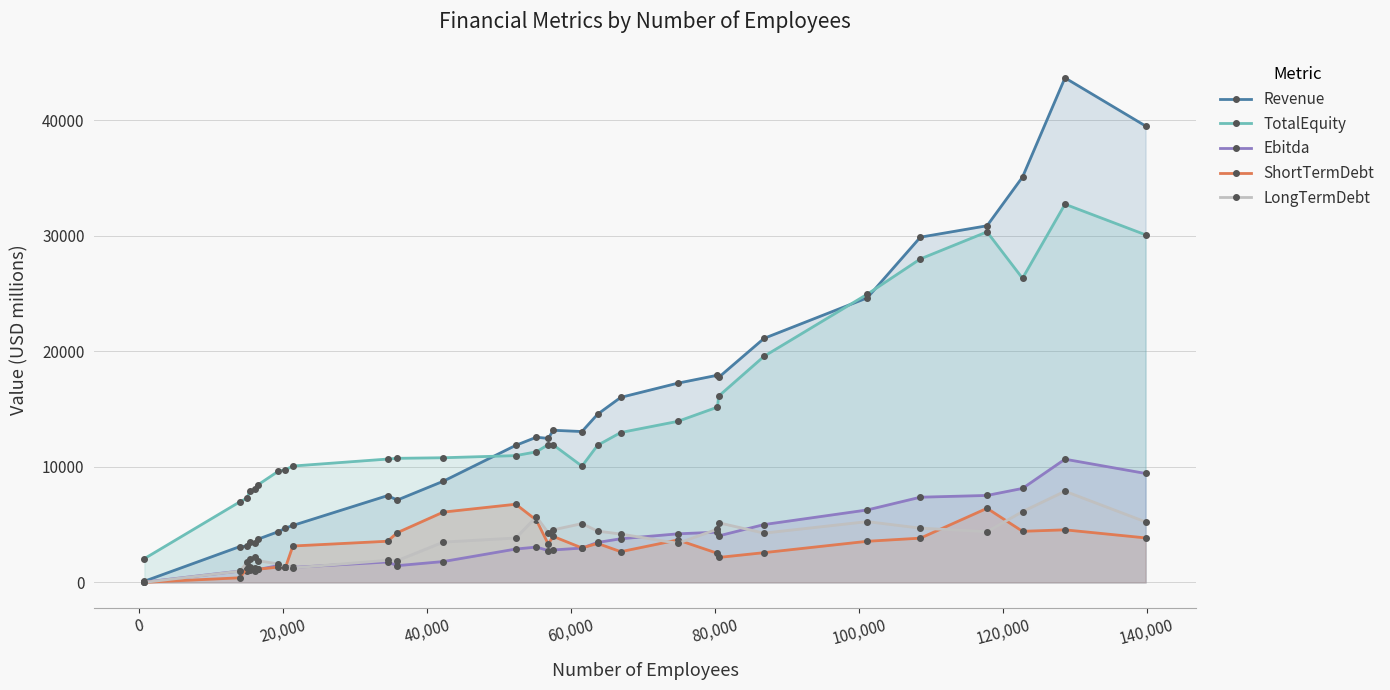

List the series in order of their peak value, lowest first.

ShortTermDebt, LongTermDebt, Ebitda, TotalEquity, Revenue